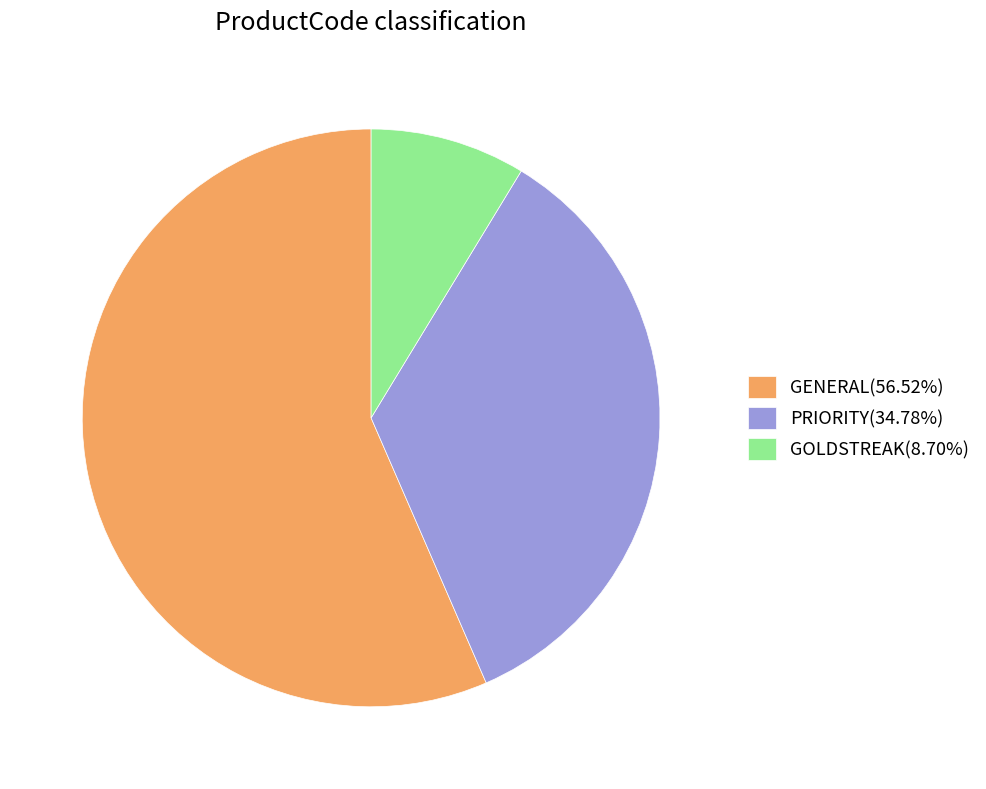

What is the ratio of the value at GENERAL(56.52%) to the value at GOLDSTREAK(8.70%)?

6.5